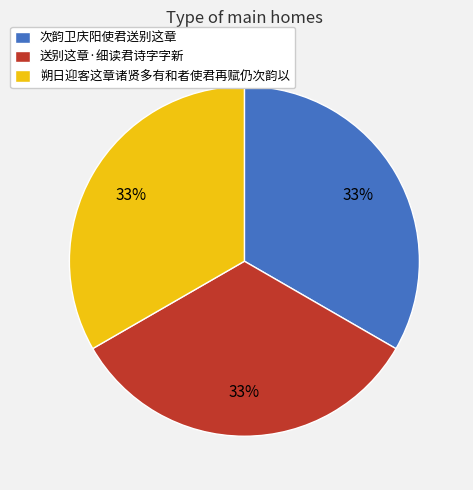

The 朔日迎客这章诸贤多有和者使君再赋仍次韵以 slice represents 24% of the pie. True or false?

False